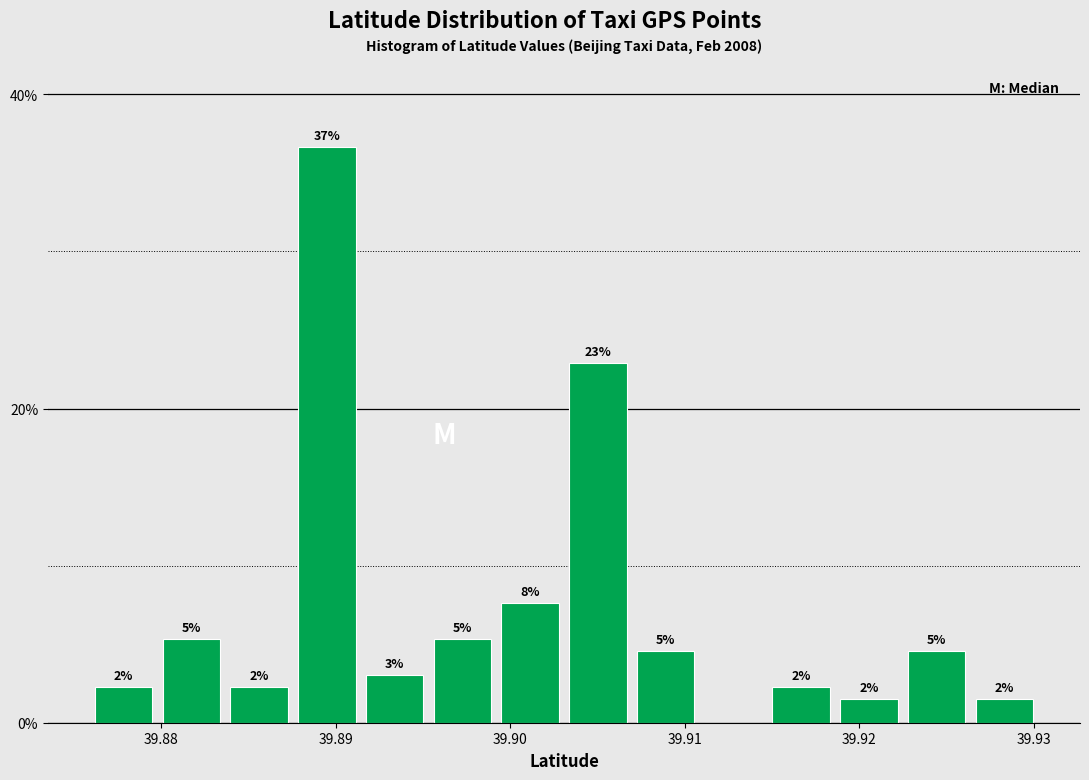

Read against the x-axis, roughly where is the centre of the tallest bar?

39.890